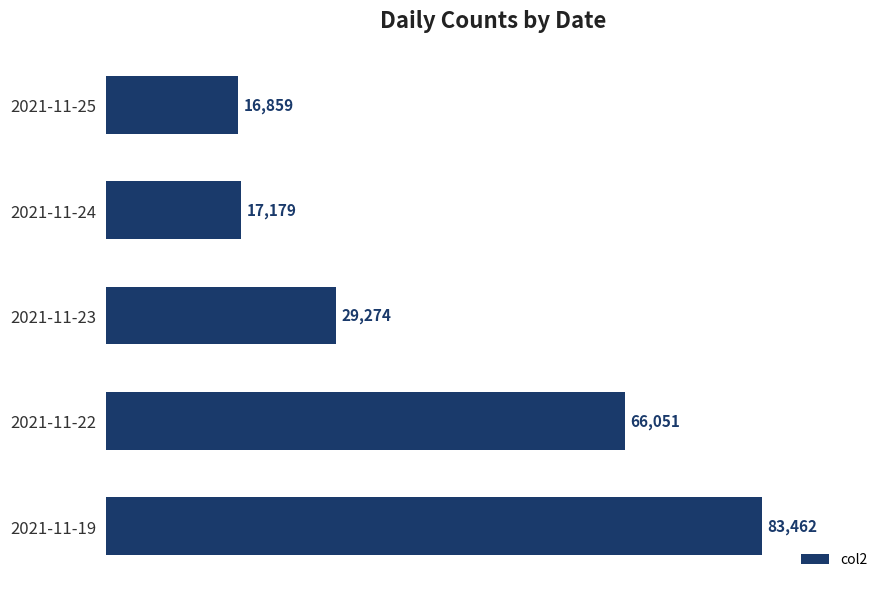

Reading bottom to top, what are all the values shown in this chart?

2021-11-19=83462	2021-11-22=66051	2021-11-23=29274	2021-11-24=17179	2021-11-25=16859